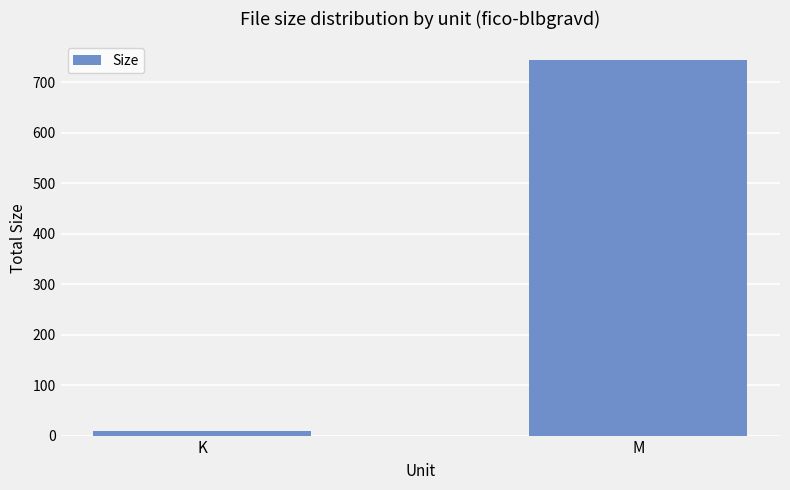

How many distinct data groups are displayed?

1